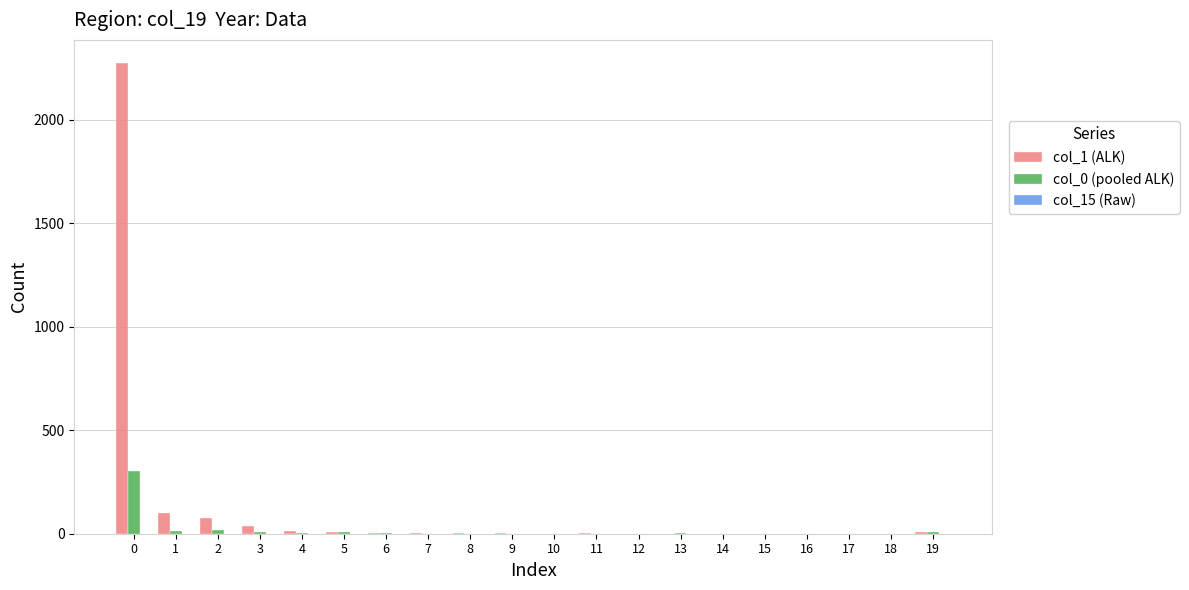

Which series has the largest total across all categories?

col_1 (ALK)